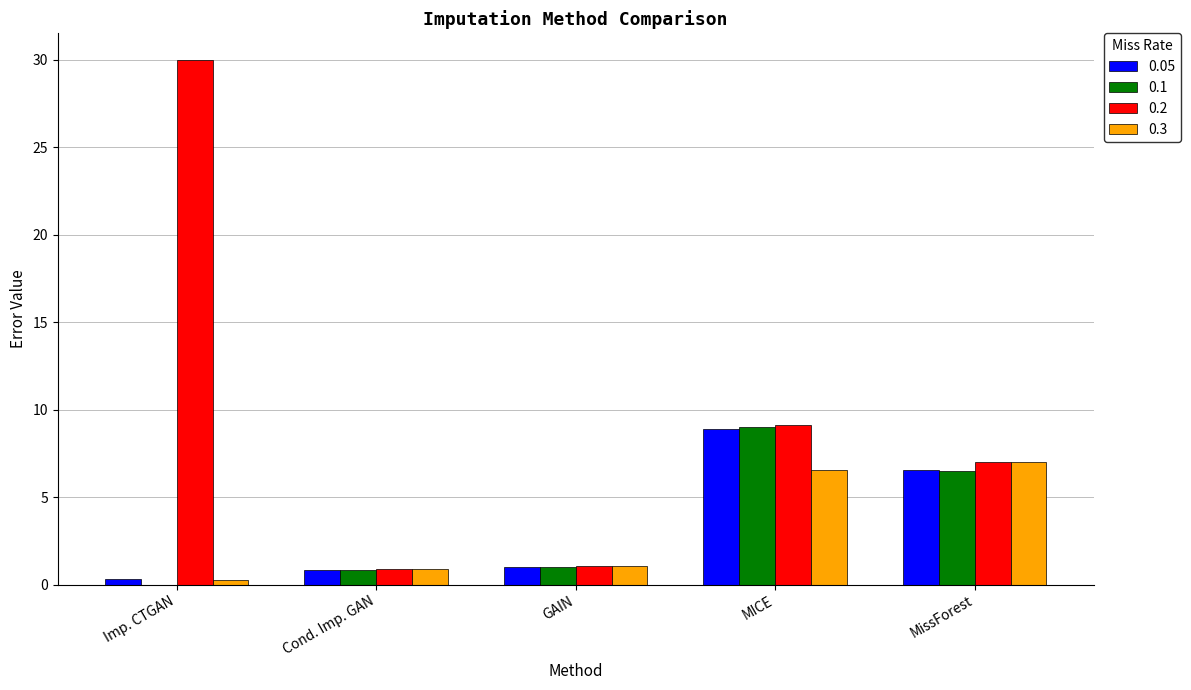

What is the total value across all series at GAIN?

4.2